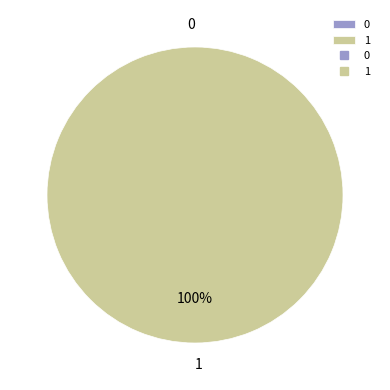

Which has a higher value, 1 or 0?

1